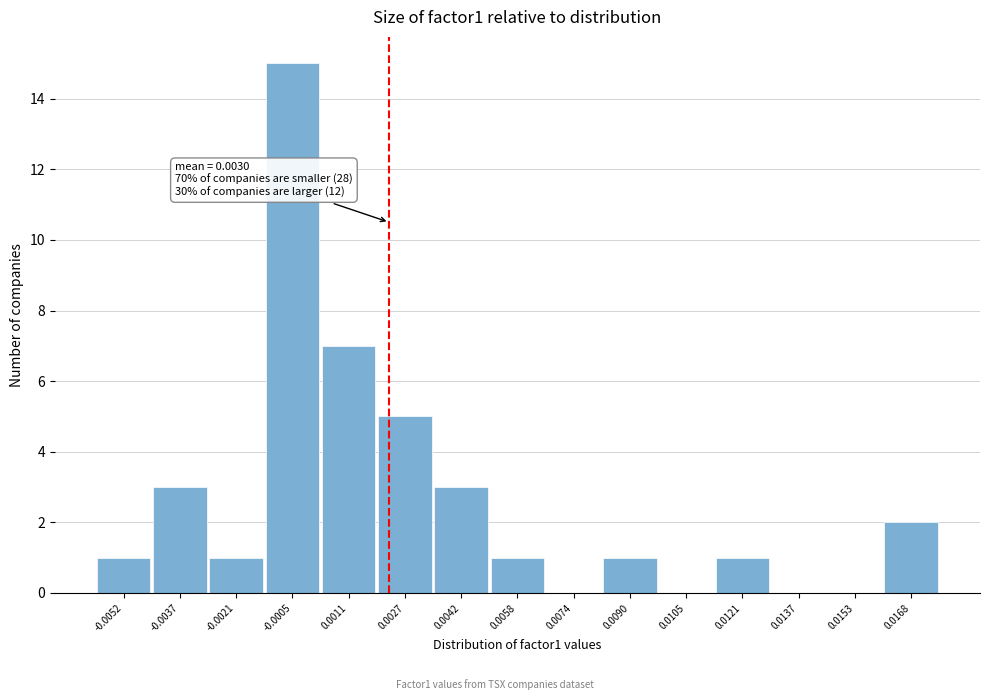

Reading left to right, what are all the values shown in this chart?

-0.0052=1	-0.0037=3	-0.0021=1	-0.0005=15	0.0011=7	0.0027=5	0.0042=3	0.0058=1	0.0074=0	0.0090=1	0.0105=0	0.0121=1	0.0137=0	0.0153=0	0.0168=2